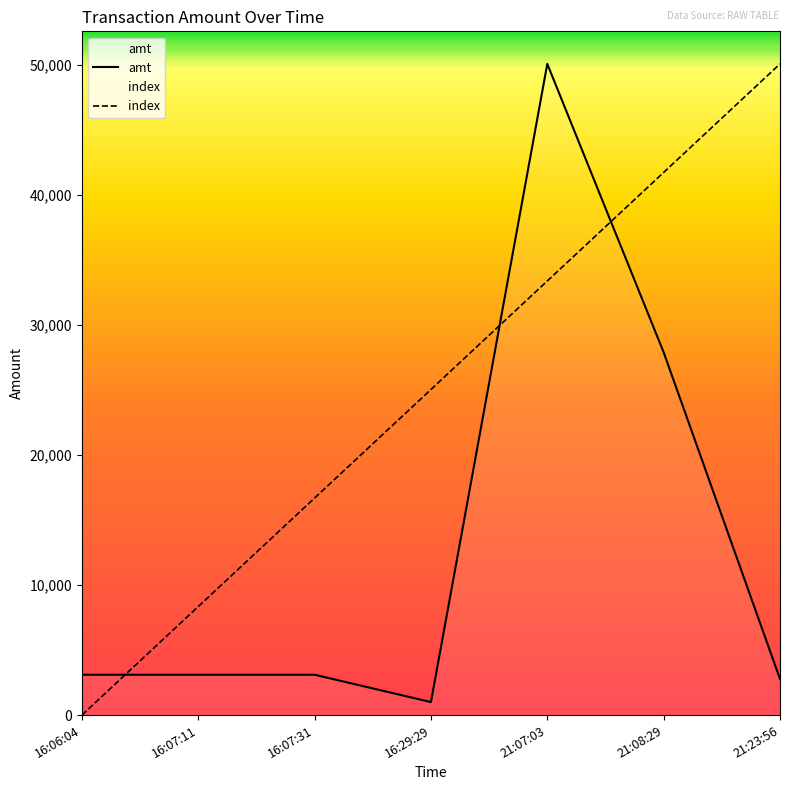

How many data points in index are less than 25025?

3